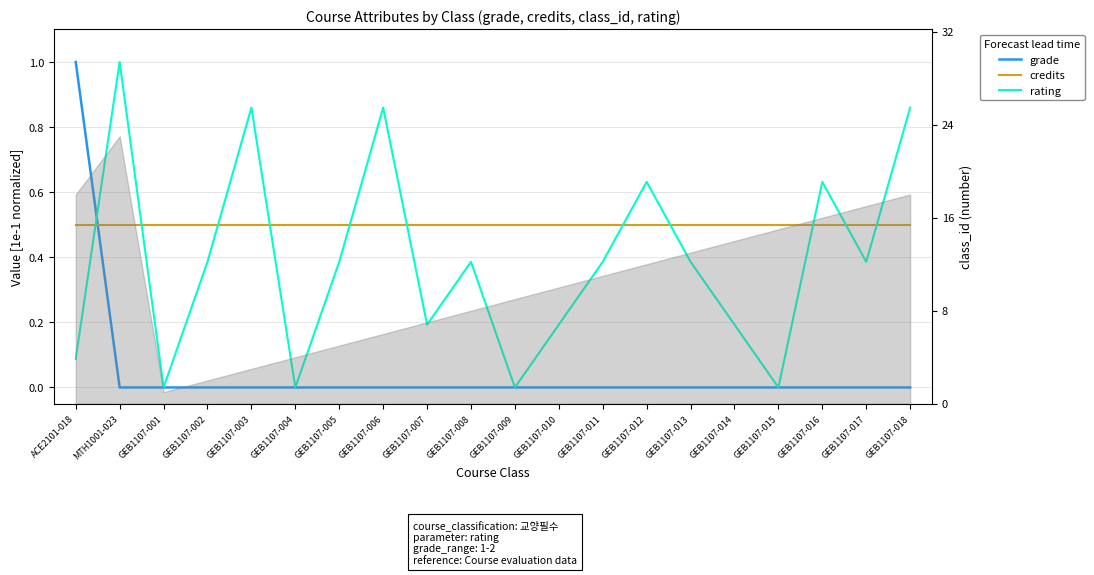

Reading right to left, transcribe all the data shown in this chart.

grade: 0.0	0.0	0.0	0.0	0.0	0.0	0.0	0.0	0.0	0.0	0.0	0.0	0.0	0.0	0.0	0.0	0.0	0.0	0.0	1.0
credits: 0.5	0.5	0.5	0.5	0.5	0.5	0.5	0.5	0.5	0.5	0.5	0.5	0.5	0.5	0.5	0.5	0.5	0.5	0.5	0.5
rating: 0.9	0.4	0.6	0.0	0.2	0.4	0.6	0.4	0.2	0.0	0.4	0.2	0.9	0.4	0.0	0.9	0.4	0.0	1.0	0.1